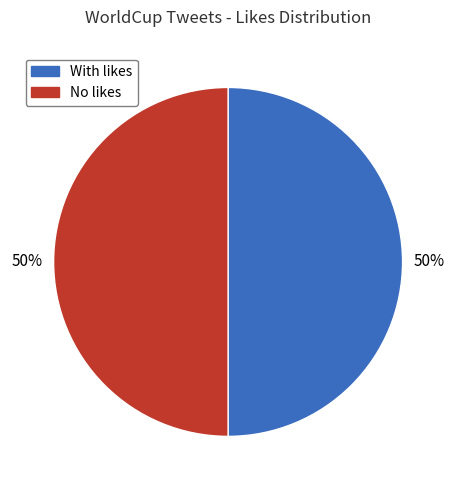

Approximately how many times larger is the value at No likes compared to With likes?

1.0